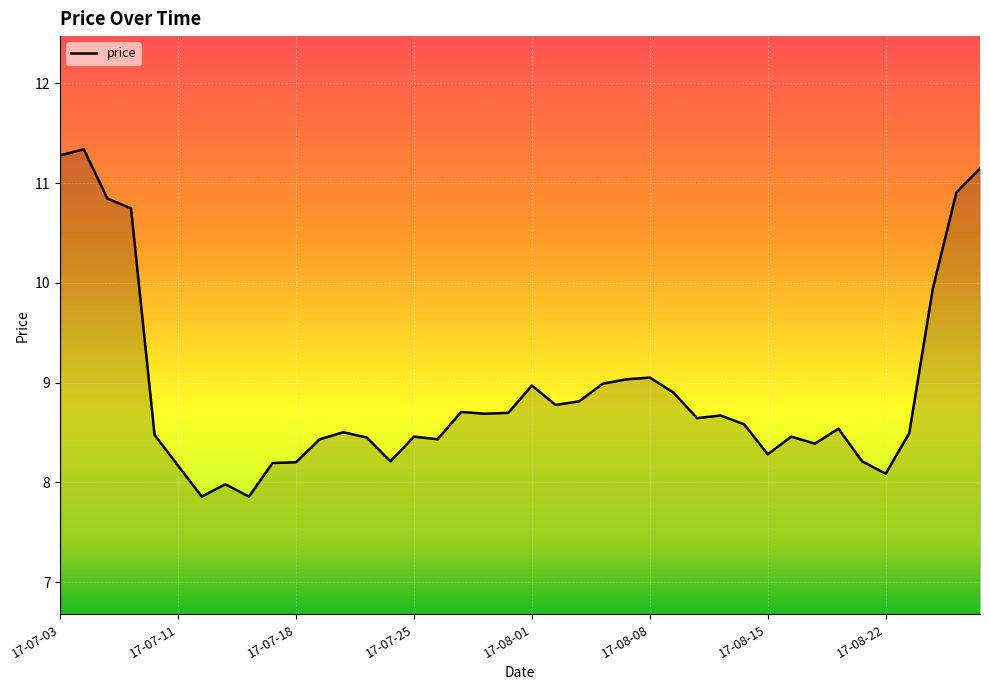

How many lines are shown in the chart?

1